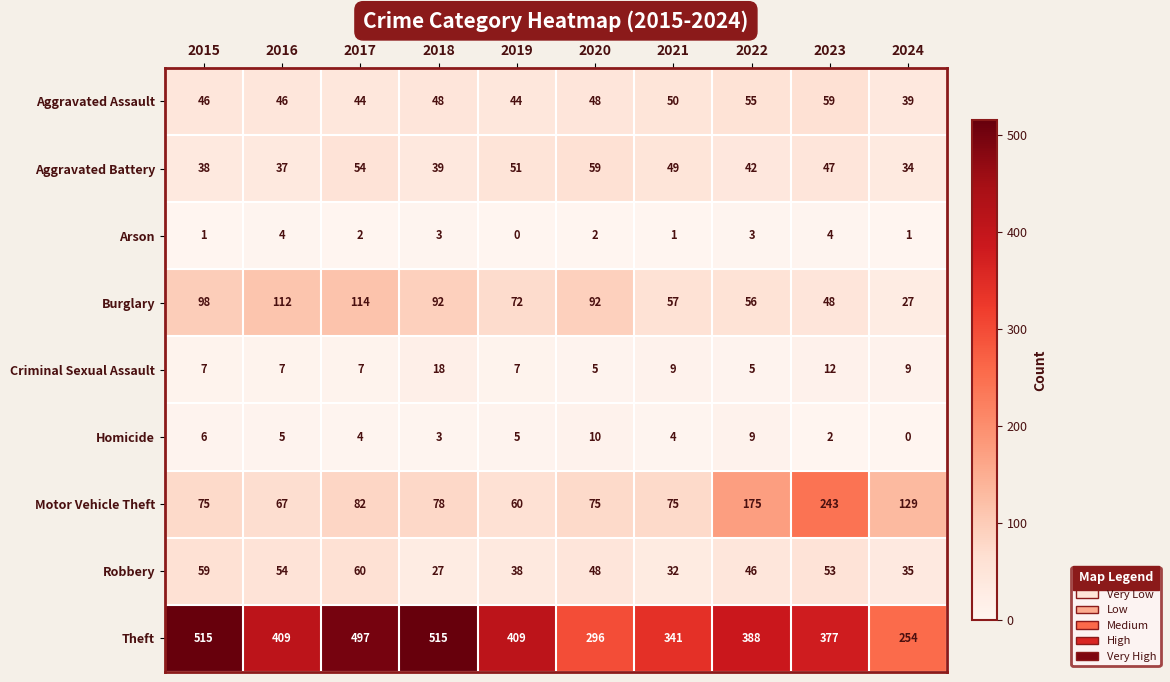

What is the total value across all series at 2019?

686